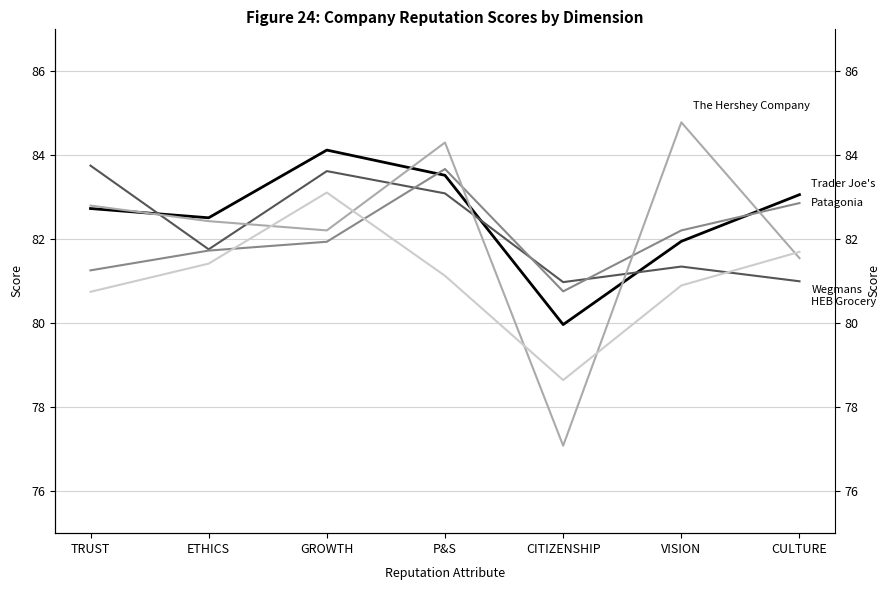

Rank the categories by Patagonia value from lowest to highest.

CITIZENSHIP, TRUST, ETHICS, GROWTH, VISION, CULTURE, P&S